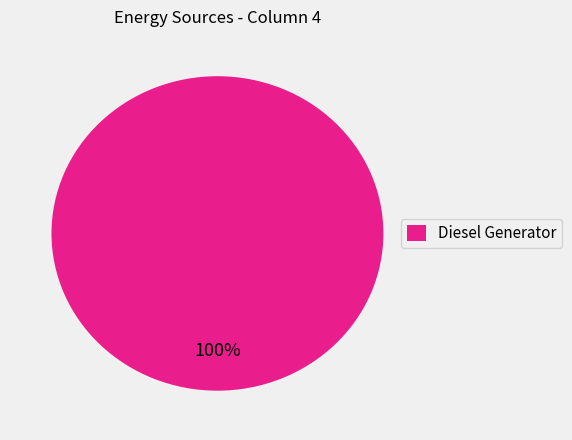

The Diesel Generator slice represents 100% of the pie. True or false?

True